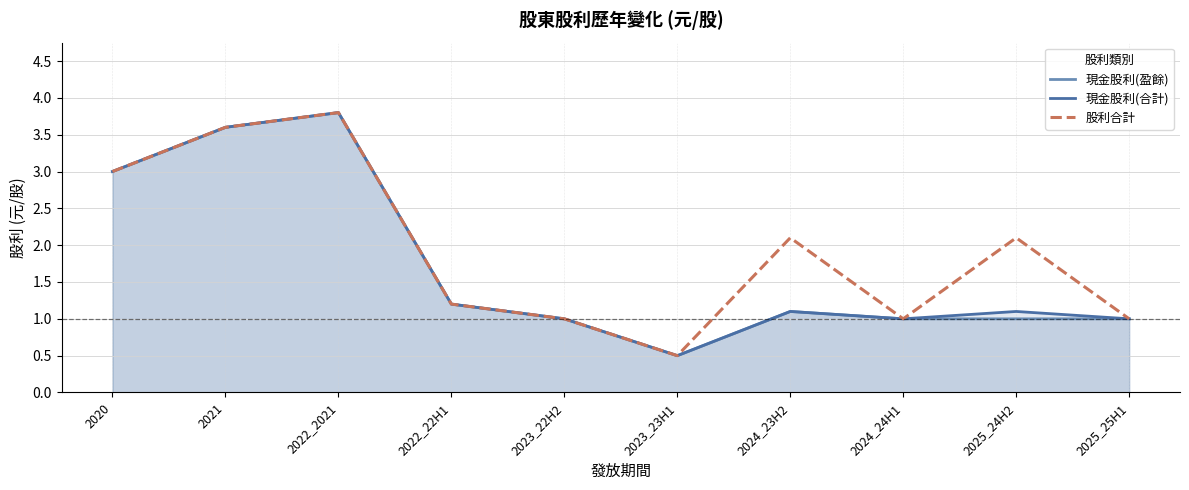

What is the lowest value of the 現金股利(盈餘) series?

0.5